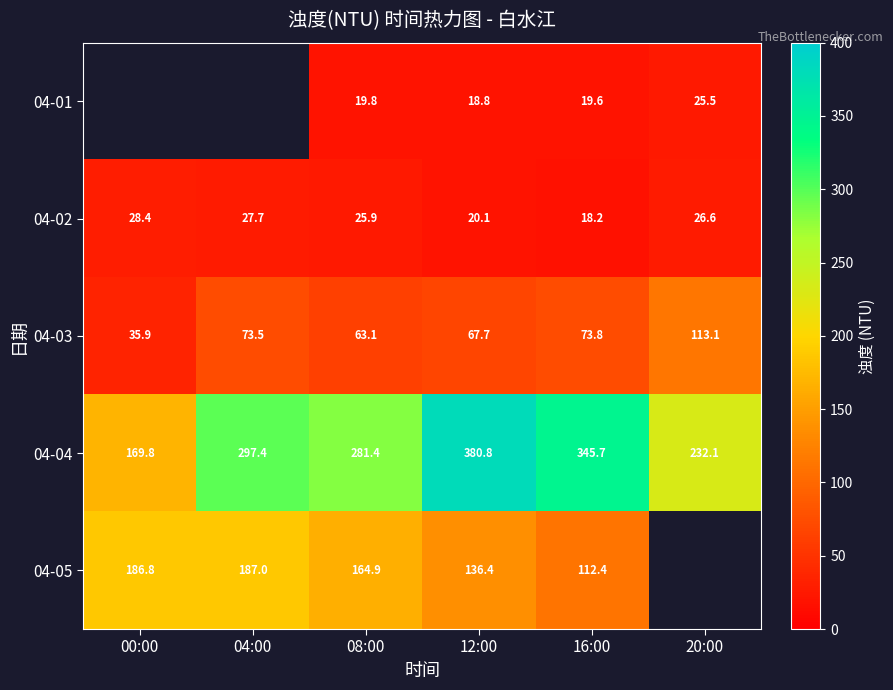

Which has a higher value, 20:00 or 16:00?

20:00